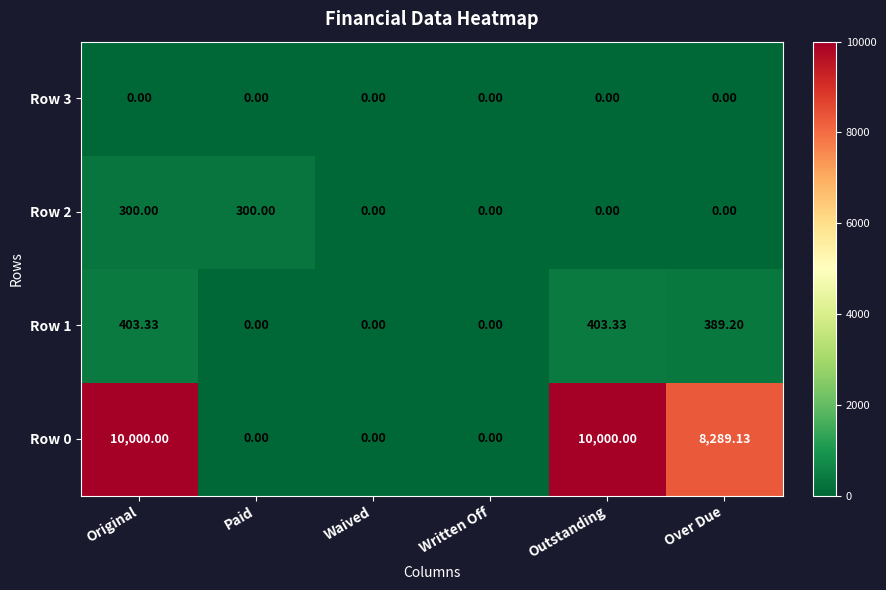

At how many categories does at least one series exceed 9485?

2